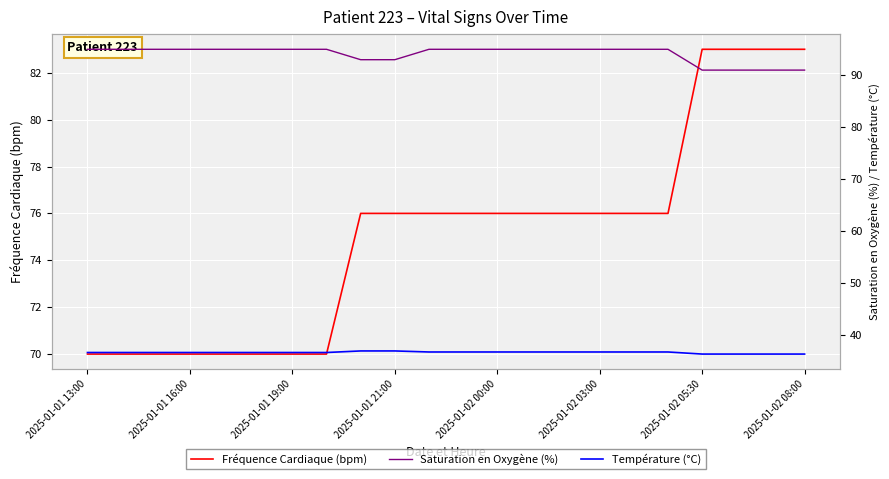

How many data points in Fréquence Cardiaque (bpm) are less than 76?

8